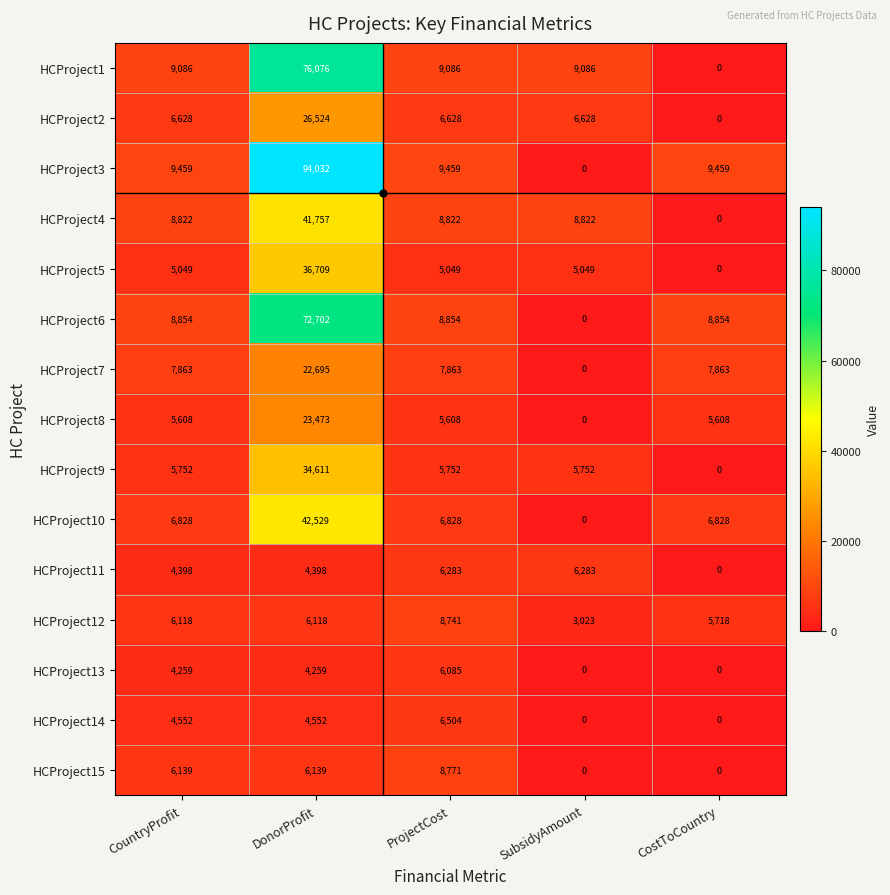

What is the approximate value of HCProject7 at CostToCountry, to the nearest 50?

7850